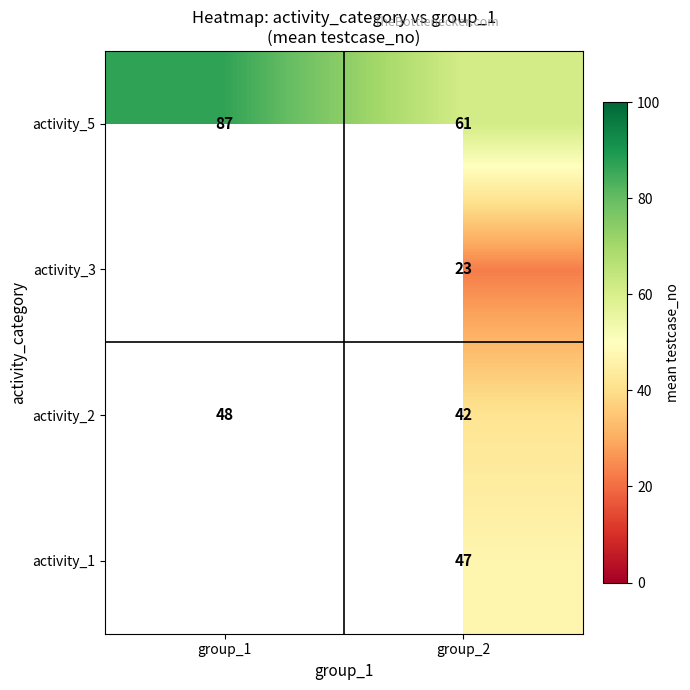

Rank the categories by activity_5 value from highest to lowest.

group_1, group_2